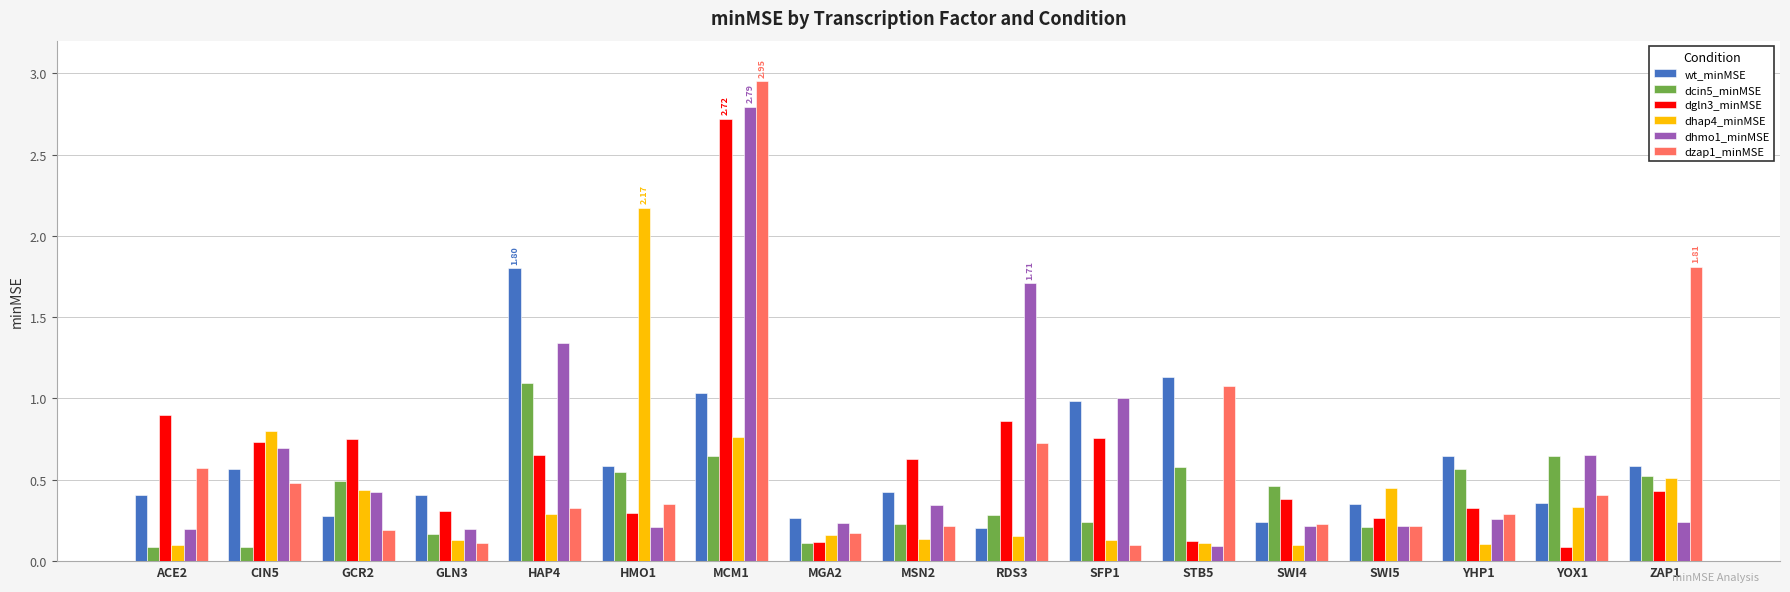

At which category is the sum across all series the highest?

MCM1